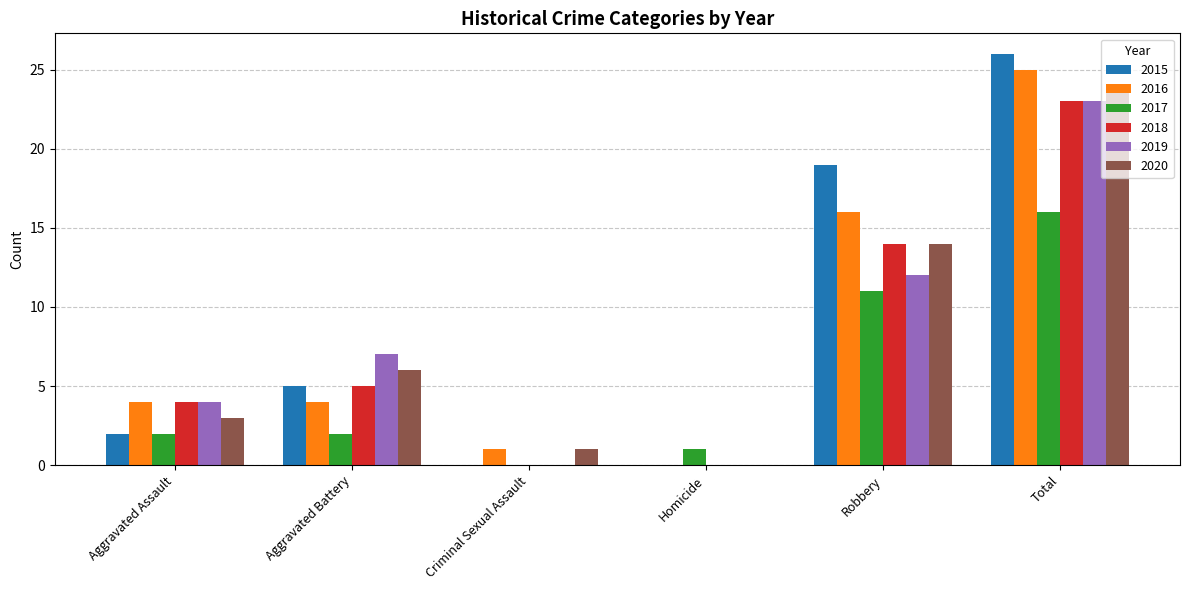

What is the maximum value shown in the chart?

26